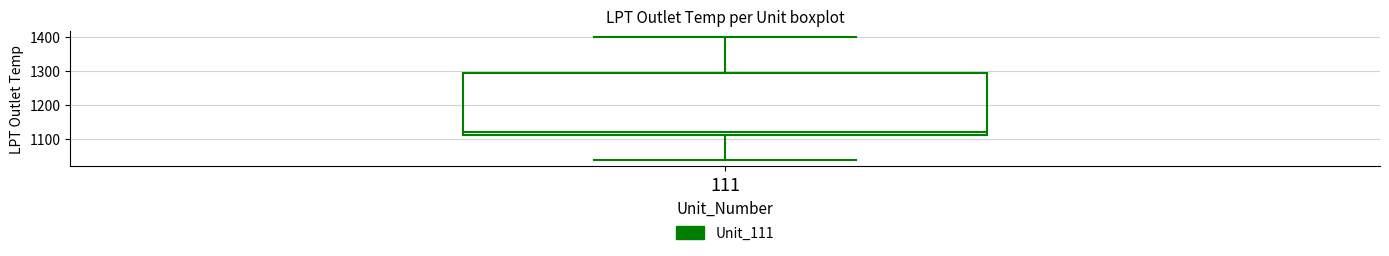

Read this box plot against the y-axis: the position of the median line, the range covered by the box, and the ends of both whiskers. The values are not printed on the chart, so give them approximately, as read against the axis.

median 1120, box 1110 to 1290, whiskers 1040 to 1400